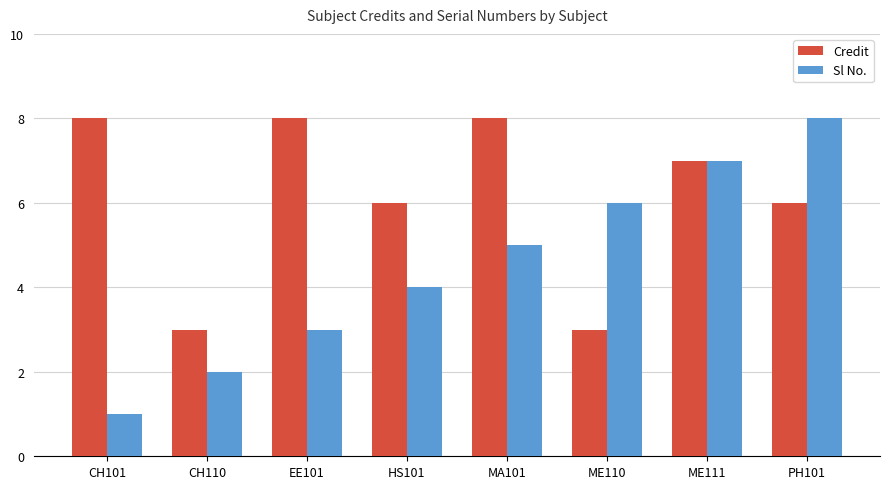

What value does the Sl No. series have at PH101?

8